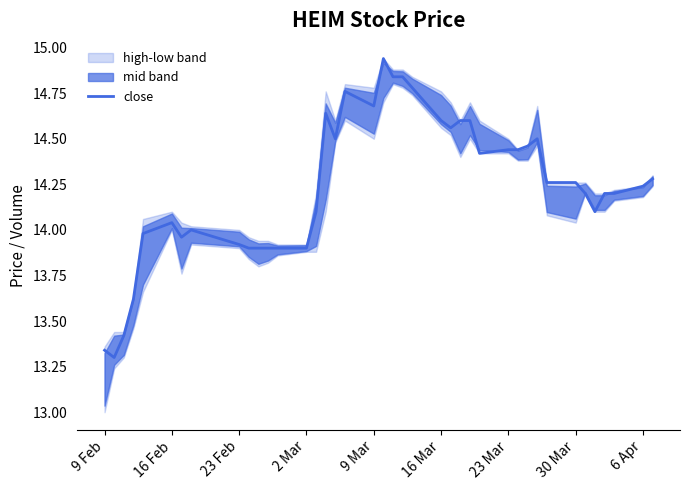

What is the difference between the maximum and minimum values?

1.6